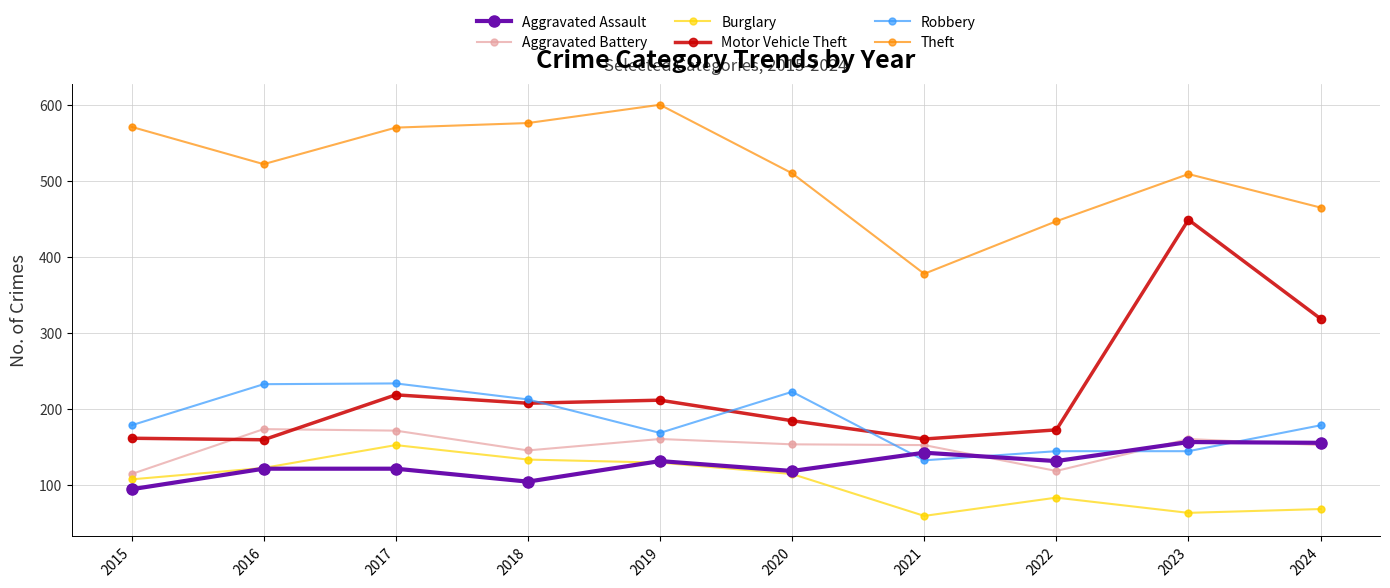

Which series has the largest total across all categories?

Theft